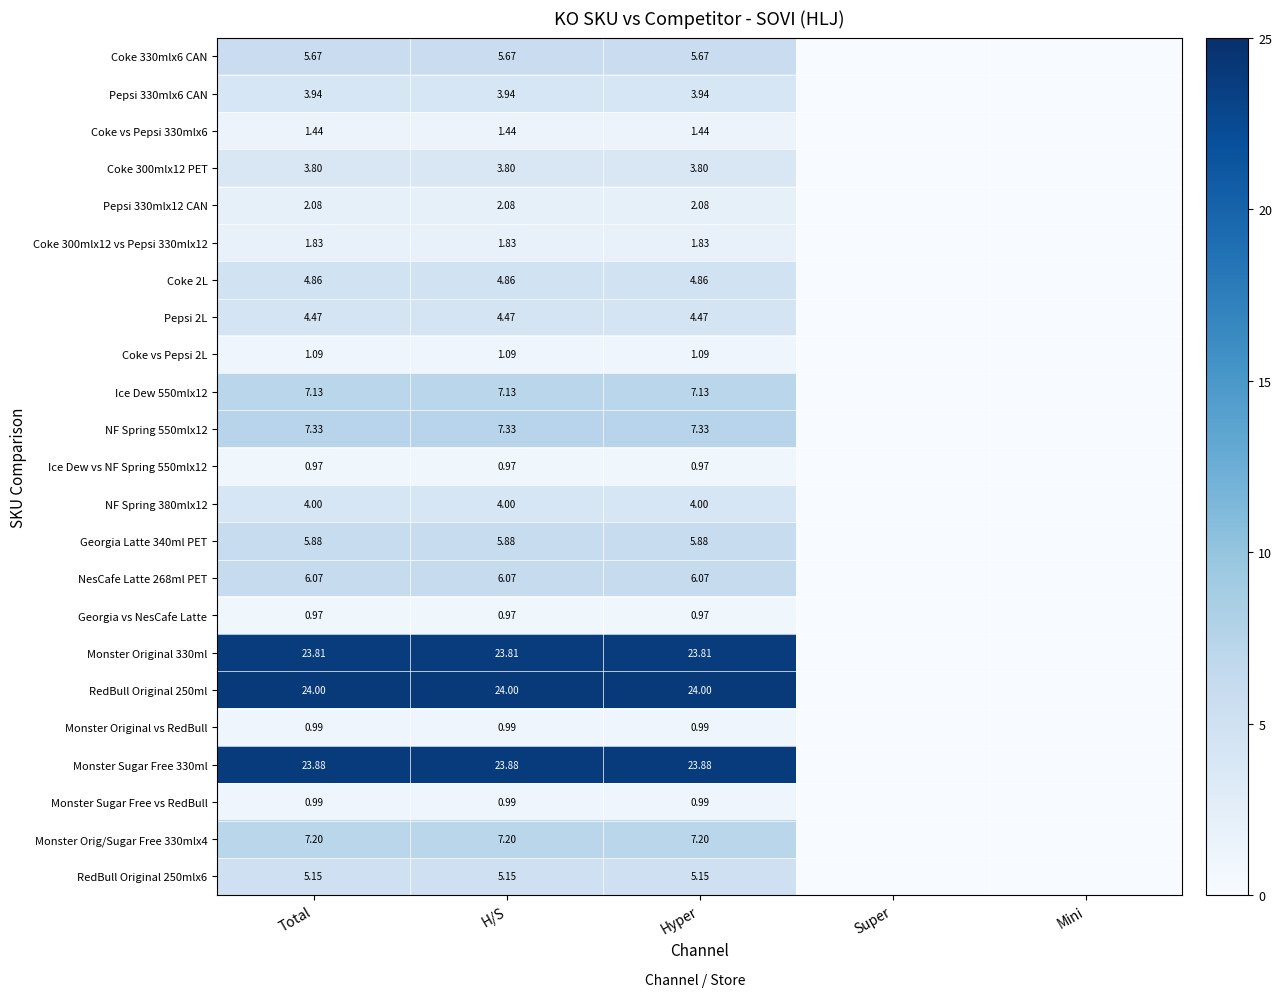

At which category is the sum across all series the highest?

Total